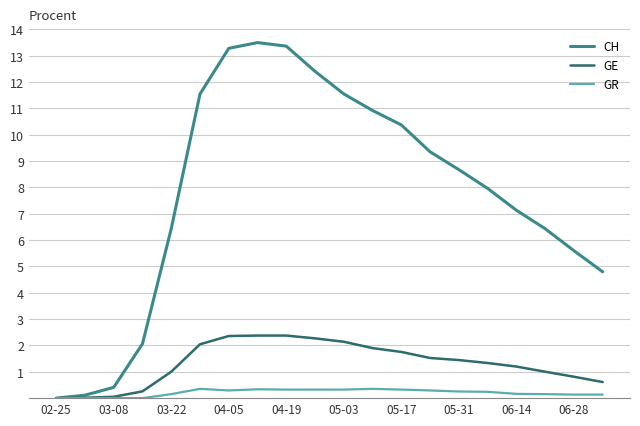

List the series in order of their peak value, lowest first.

GR, GE, CH